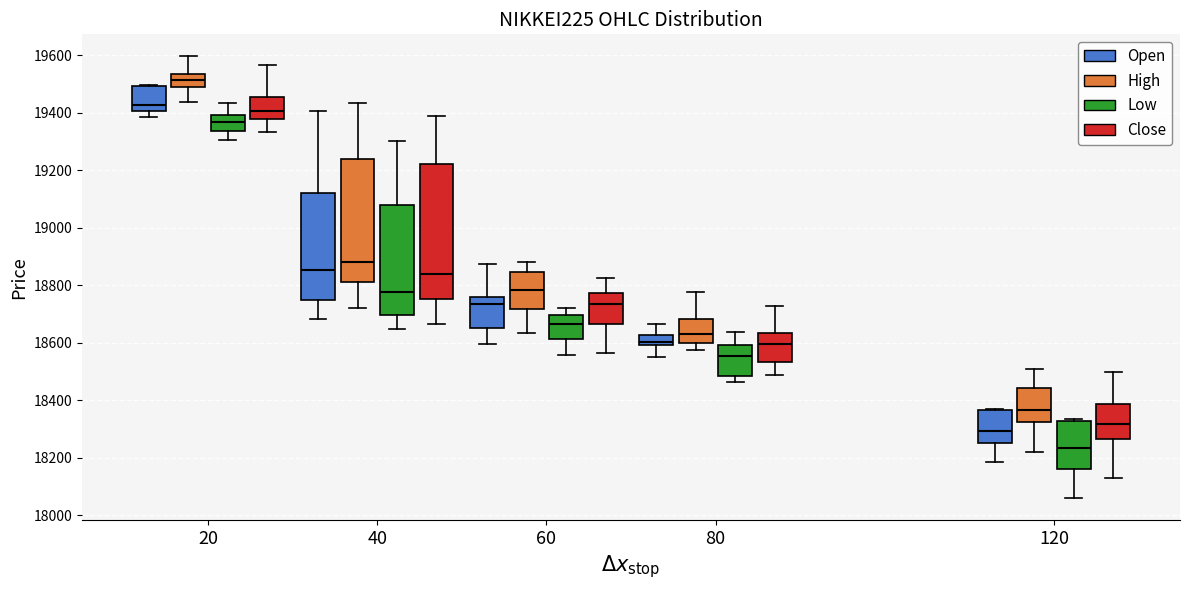

Which box has the lowest median line?

120 (Low)